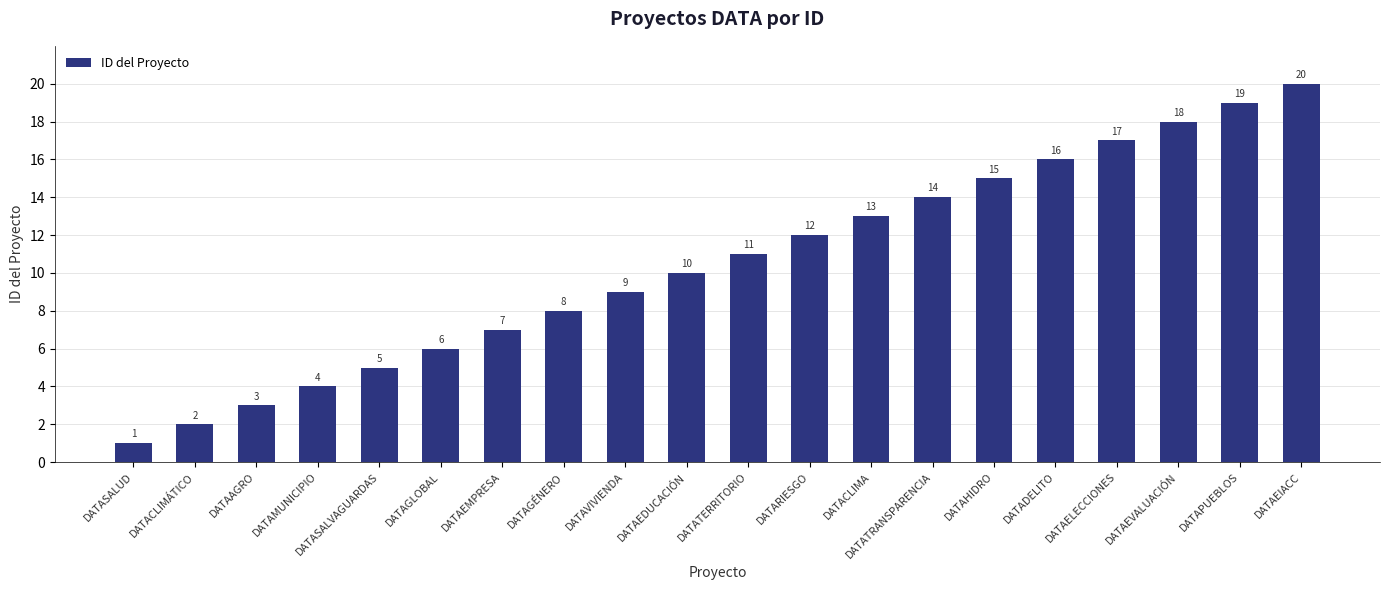

How many data points are less than 11?

10